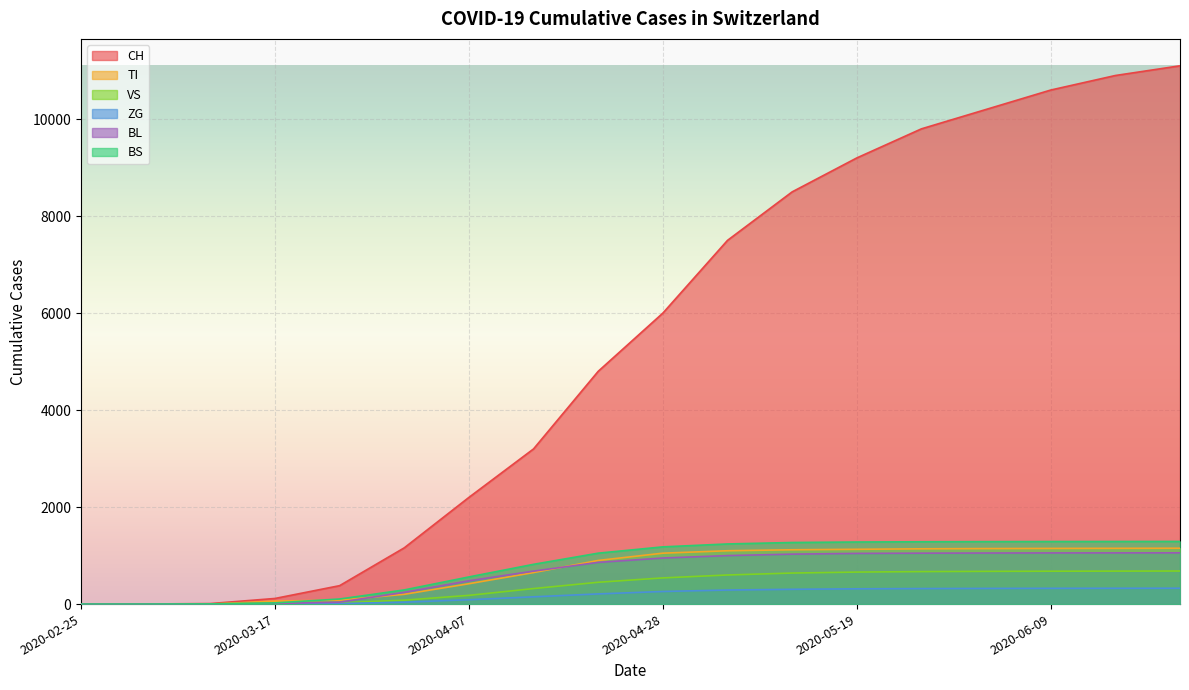

Which has a higher value, 2020-02-25 or 2020-05-19?

2020-05-19